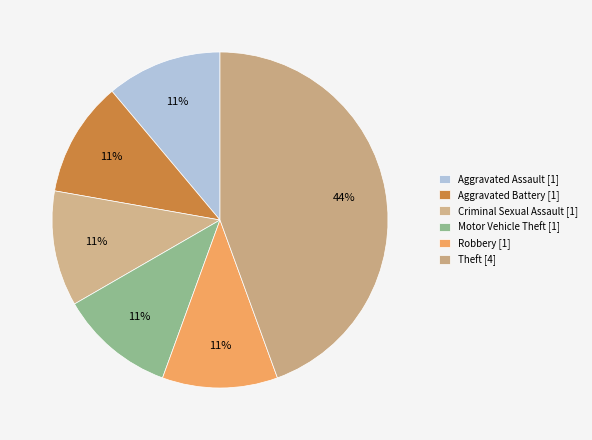

Does Criminal Sexual Assault account for over 50% of the chart?

No